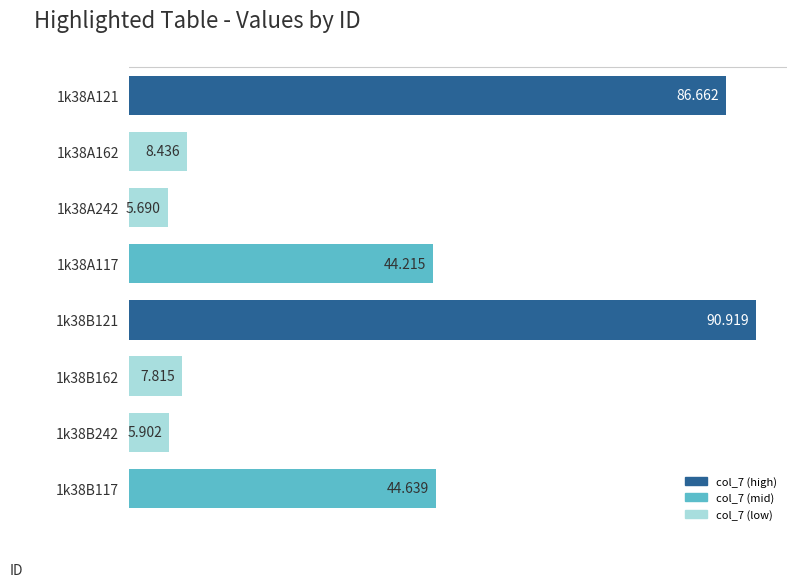

Does the chart contain any negative values?

No